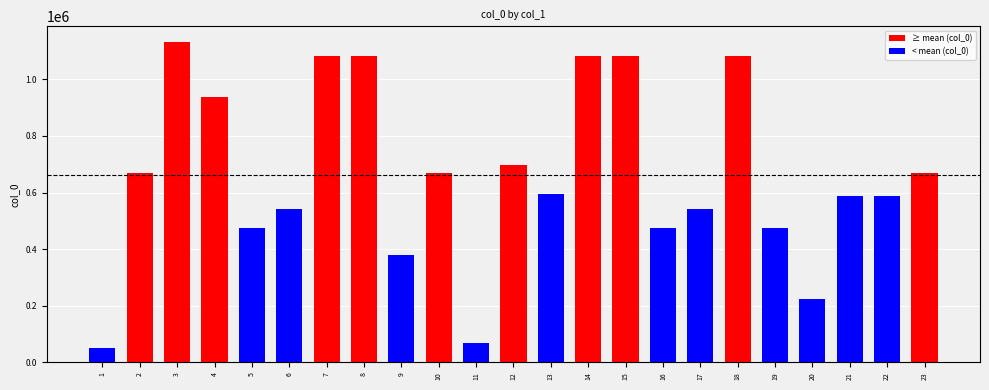

What is the maximum value shown in the chart?

1130391